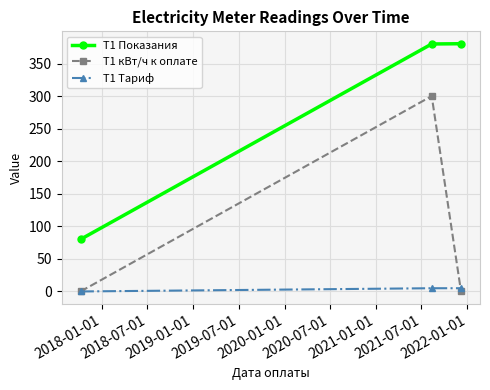

List the series in order of their overall mean, lowest first.

T1 Тариф, T1 кВт/ч к оплате, T1 Показания